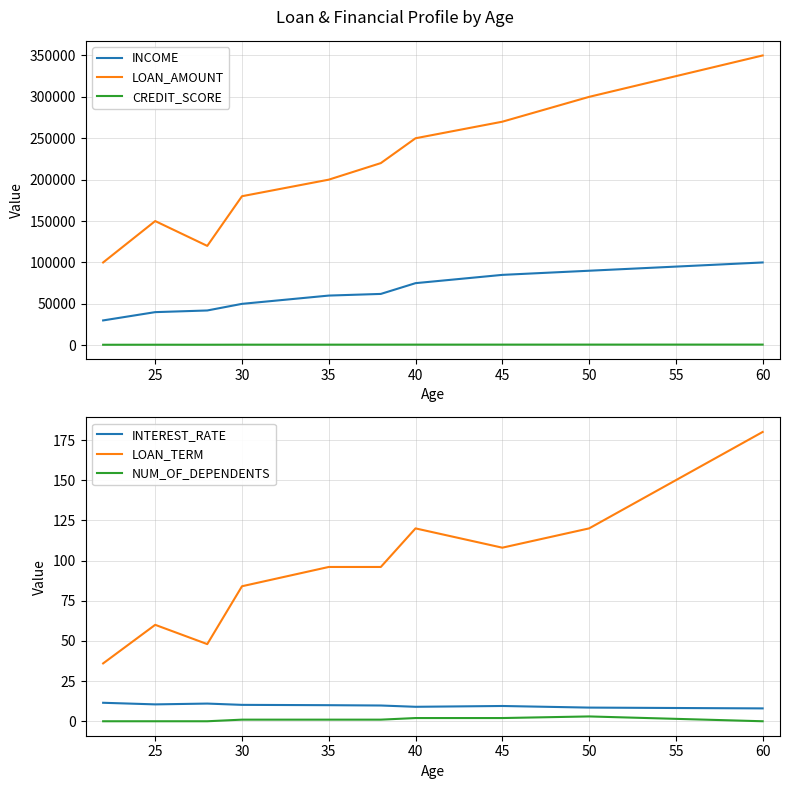

Which series has the widest spread of values?

LOAN_AMOUNT